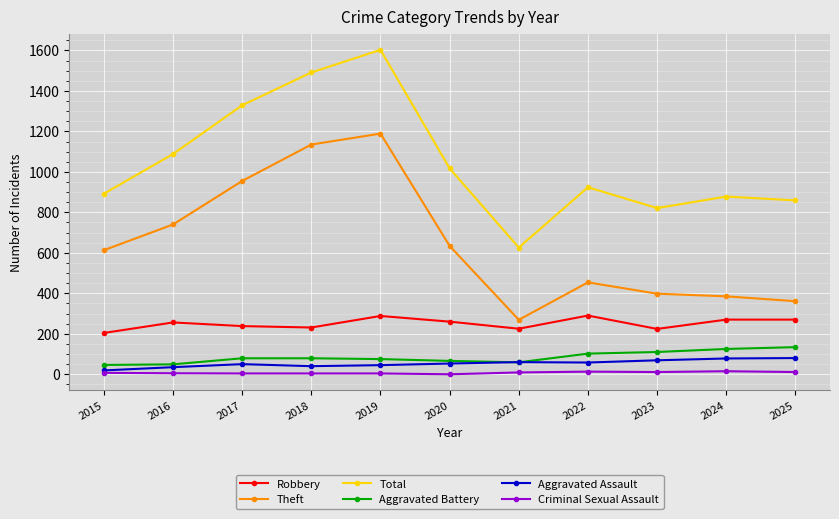

What is the difference between the maximum and minimum values in the Aggravated Assault series?

61